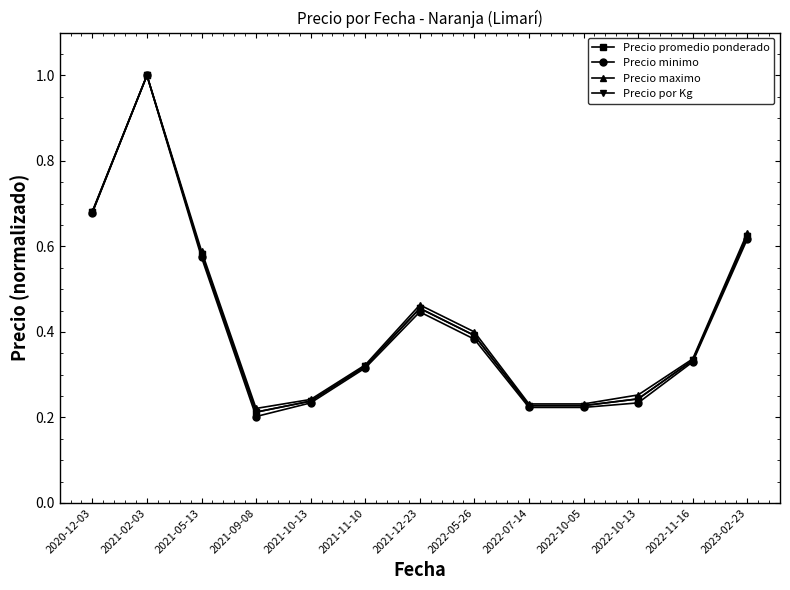

True or false: Precio promedio ponderado has a value of 0.2 at 2021-09-08.

True